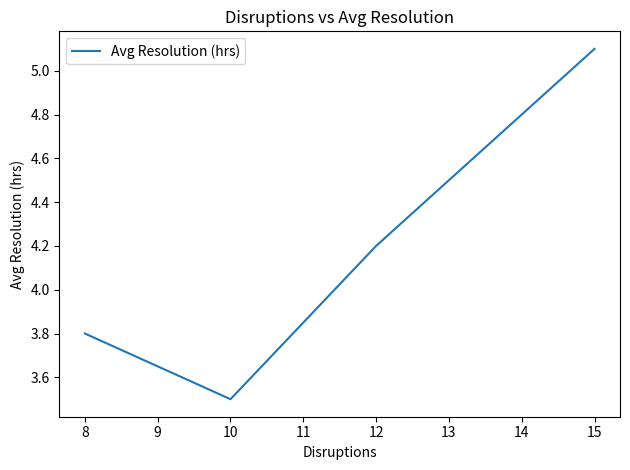

What is the difference between the maximum and minimum values?

1.6